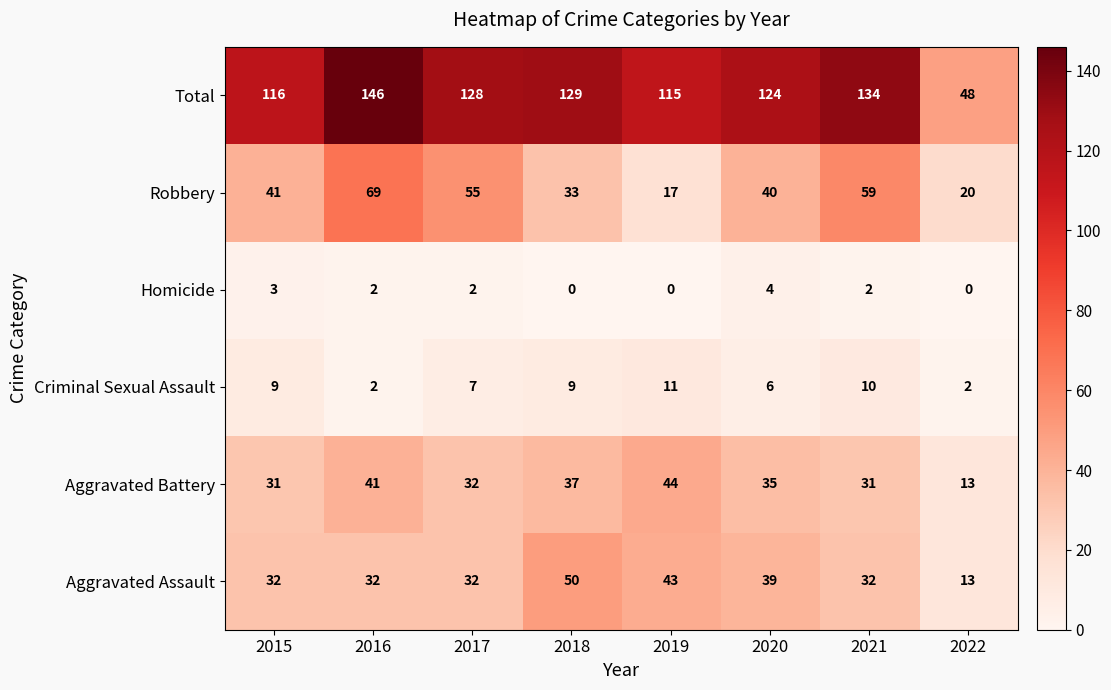

The value of Homicide at 2019 is -2. True or false?

False